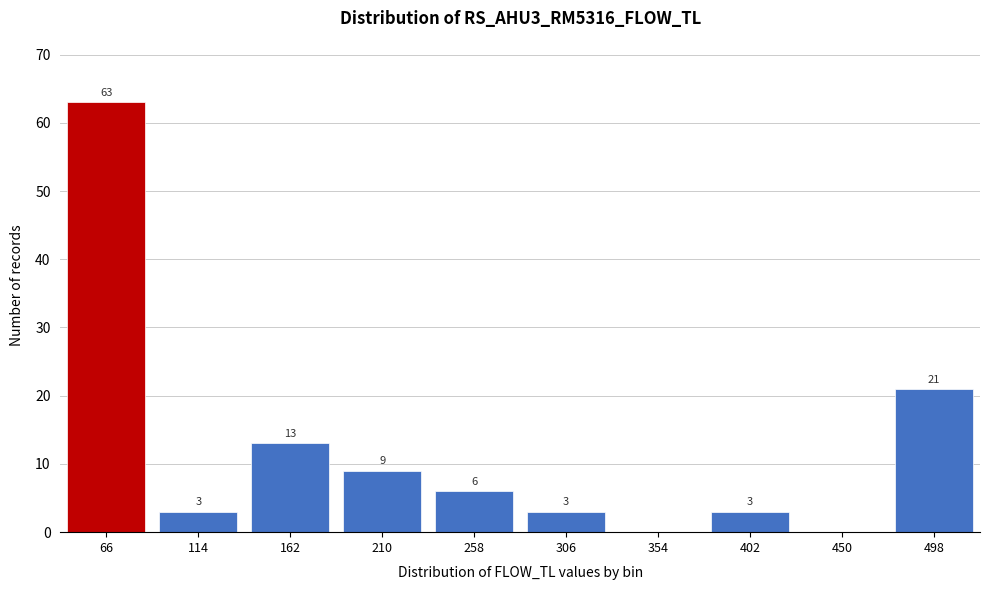

Reading left to right, transcribe all the data shown in this chart.

66=63	114=3	162=13	210=9	258=6	306=3	354=0	402=3	450=0	498=21